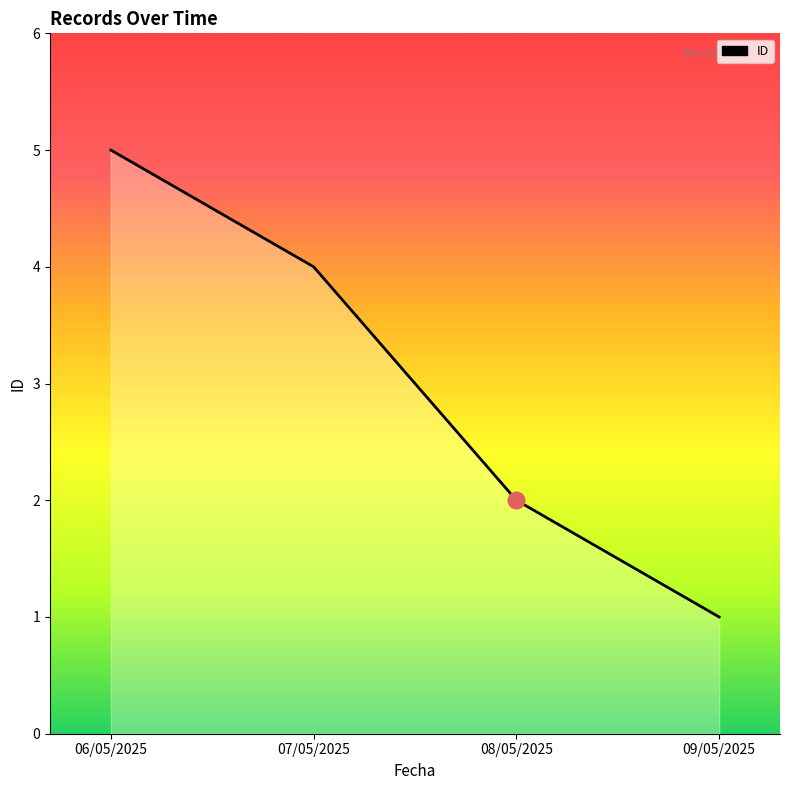

At which label does the data first exceed 4?

06/05/2025